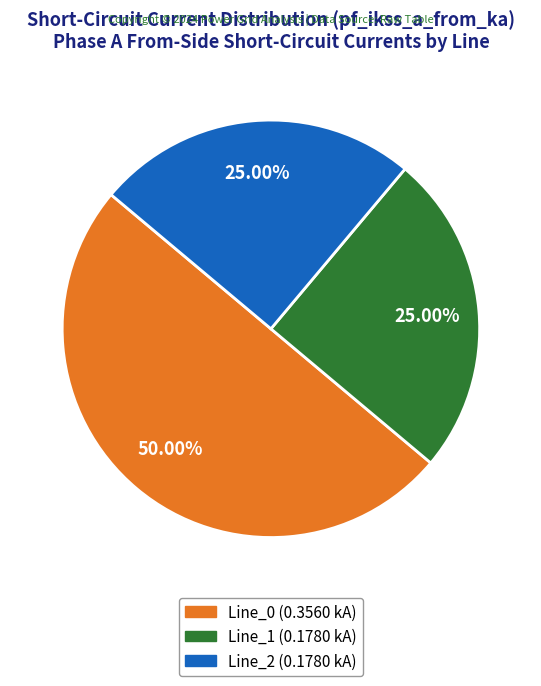

Count the number of slices in the pie.

3